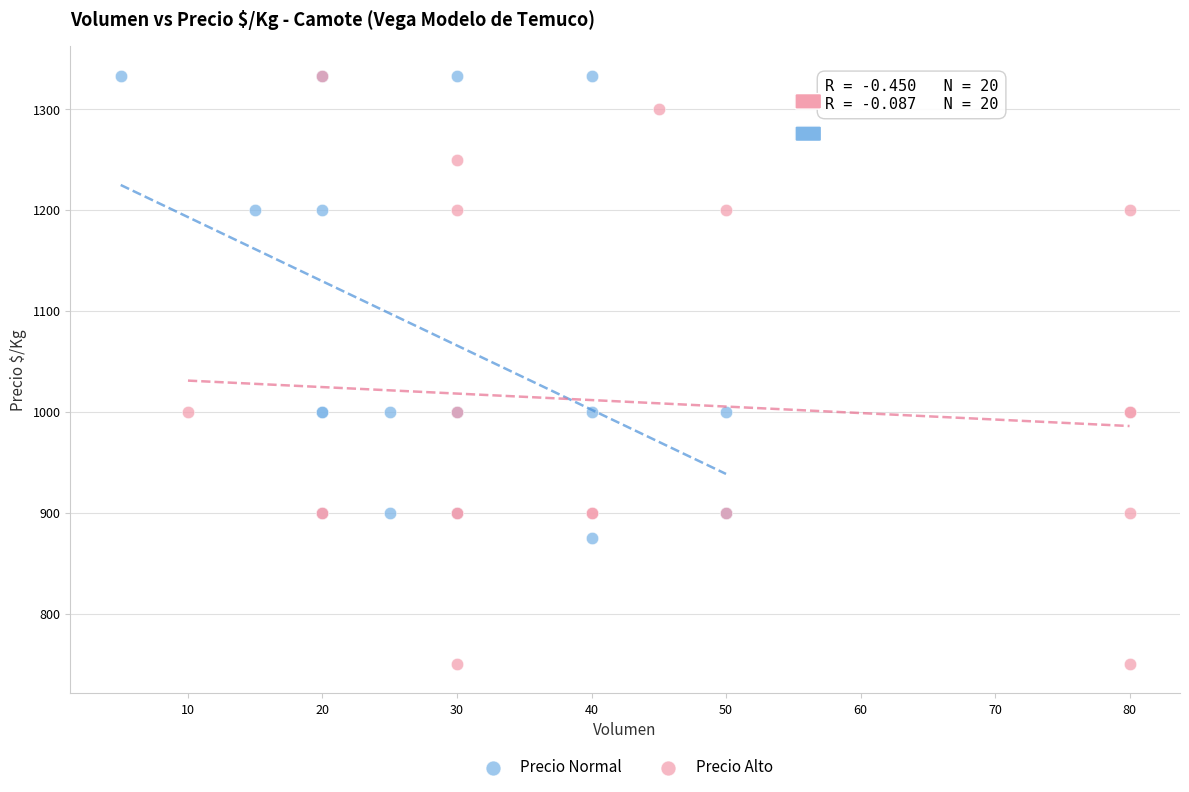

Which series has the widest spread of Y values?

Precio Alto